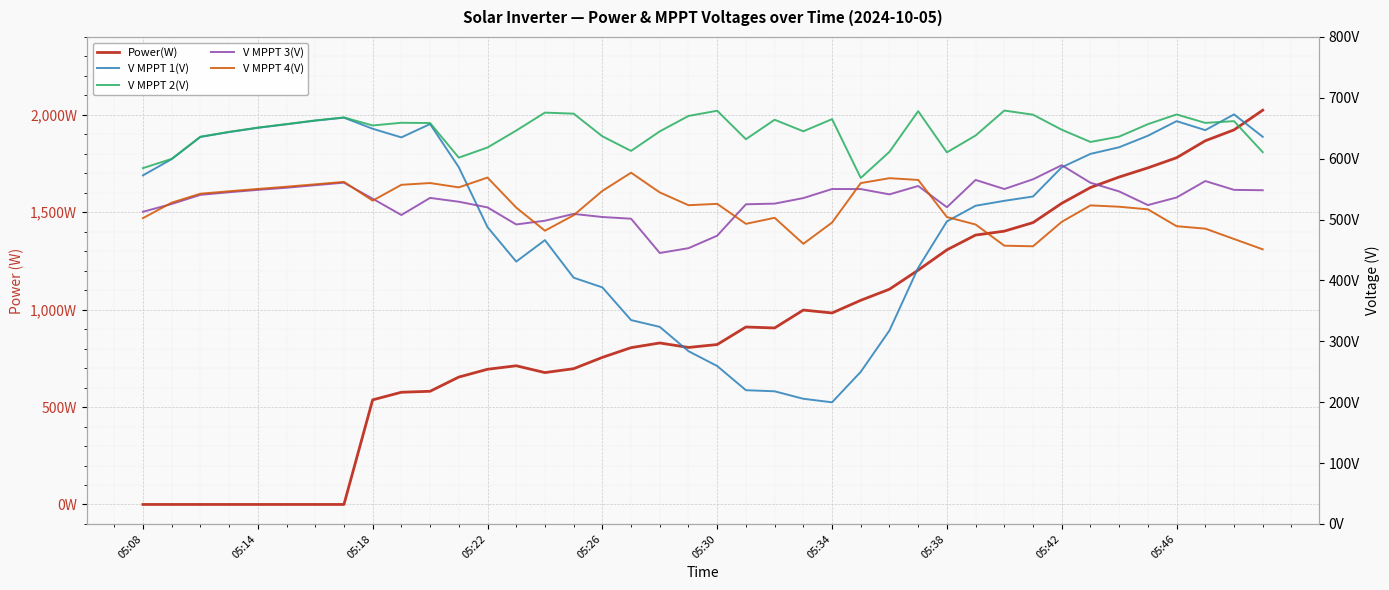

The Power(W) series shows 1065.9 at 05:26. True or false?

False